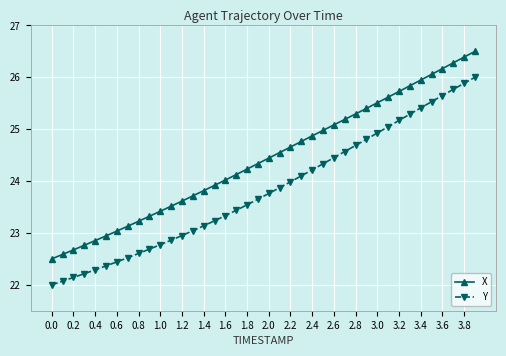

Which series has the largest total across all categories?

X